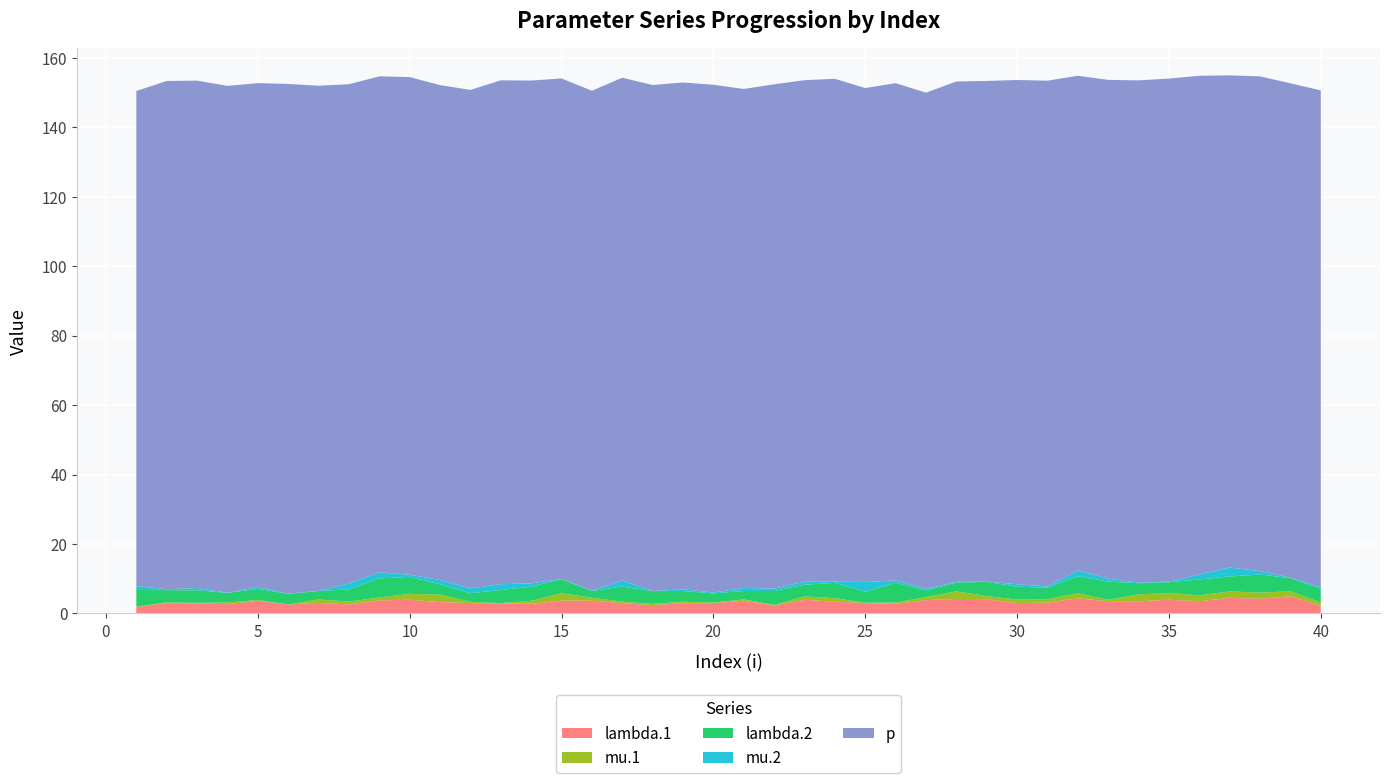

Reading right to left, transcribe all the data shown in this chart.

lambda.1: 2.2	4.9	4.2	4.5	3.5	3.9	3.5	3.5	4.3	3.1	3.0	4.1	4.2	3.8	2.8	3.0	3.4	3.9	2.3	3.6	3.0	2.9	2.4	3.0	3.7	3.7	2.8	2.9	3.0	3.3	3.9	3.8	2.6	3.0	2.6	3.6	2.6	2.9	3.0	1.8
mu.1: 1.0	1.4	1.8	1.8	1.7	1.9	2.0	0.4	1.4	1.0	1.0	0.9	2.2	0.9	0.4	0.1	1.0	1.0	0.2	0.4	0.1	0.5	0.4	0.4	0.9	2.1	0.9	0.0	0.4	2.2	1.7	0.8	0.8	1.0	0.0	0.2	0.5	0.1	0.2	0.1
lambda.2: 3.9	3.8	5.2	4.3	4.6	3.1	3.2	5.2	4.9	3.3	3.7	4.1	2.5	1.9	5.7	3.2	4.4	3.4	4.0	2.4	2.7	3.0	3.7	4.3	1.9	4.1	4.1	3.8	2.5	3.0	4.9	5.5	3.5	2.4	3.1	3.2	2.7	3.6	3.5	4.8
mu.2: 0.4	0.2	1.0	2.6	1.4	0.2	0.2	0.9	1.7	0.3	0.7	0.1	0.2	0.4	0.7	2.8	0.3	0.9	0.7	0.9	0.2	0.5	0.0	1.7	0.1	0.1	1.0	1.7	1.4	1.2	0.6	1.7	1.7	0.0	0.0	0.5	0.0	0.6	0.3	1.1
p: 143.1	142.3	142.5	141.7	143.6	144.9	144.6	143.6	142.4	145.7	145.2	144.2	144.1	142.9	143.2	142.2	144.8	144.4	145.2	143.7	146.2	145.9	145.7	144.8	143.9	144.1	144.8	145.1	143.5	142.5	143.3	142.8	143.8	145.5	146.8	145.1	146.0	146.1	146.3	142.5